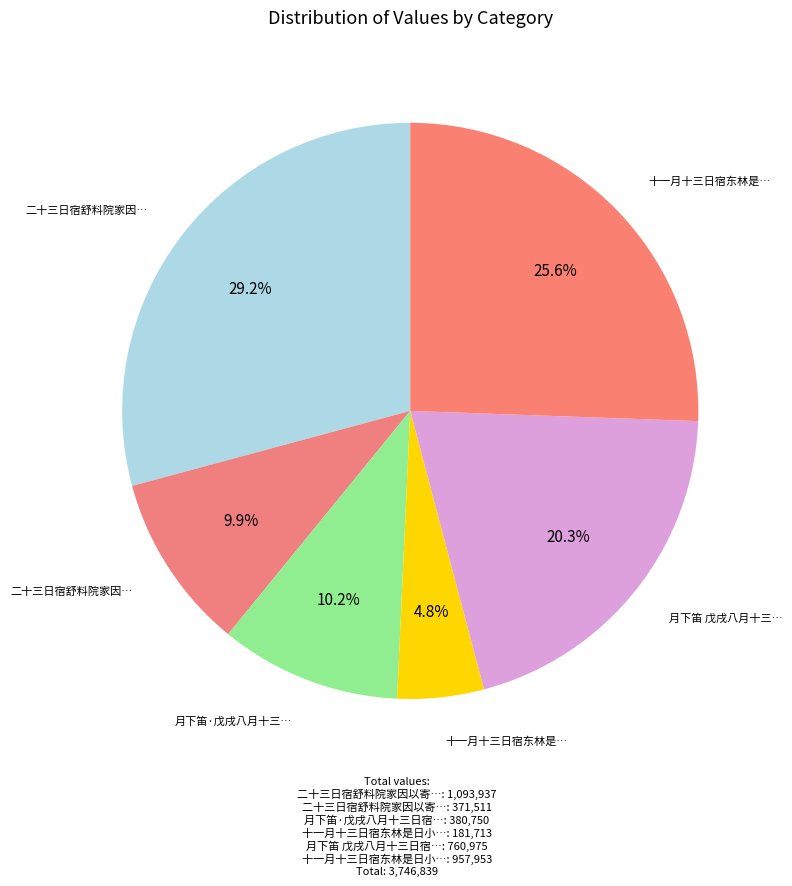

How many segments does this pie chart have?

6